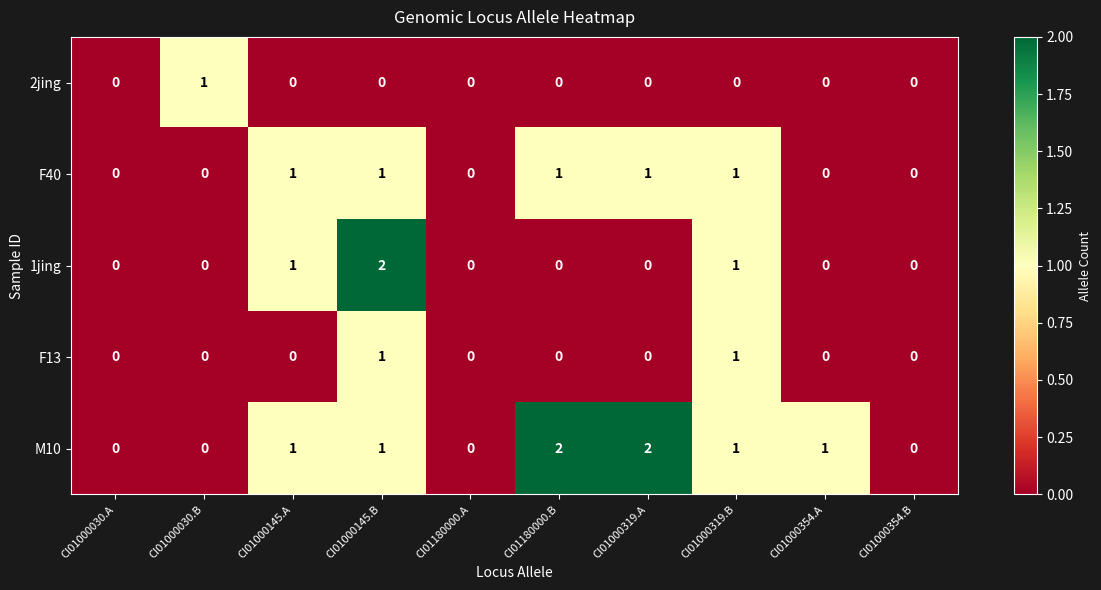

At which category is the sum across all series the highest?

CI01000145.B